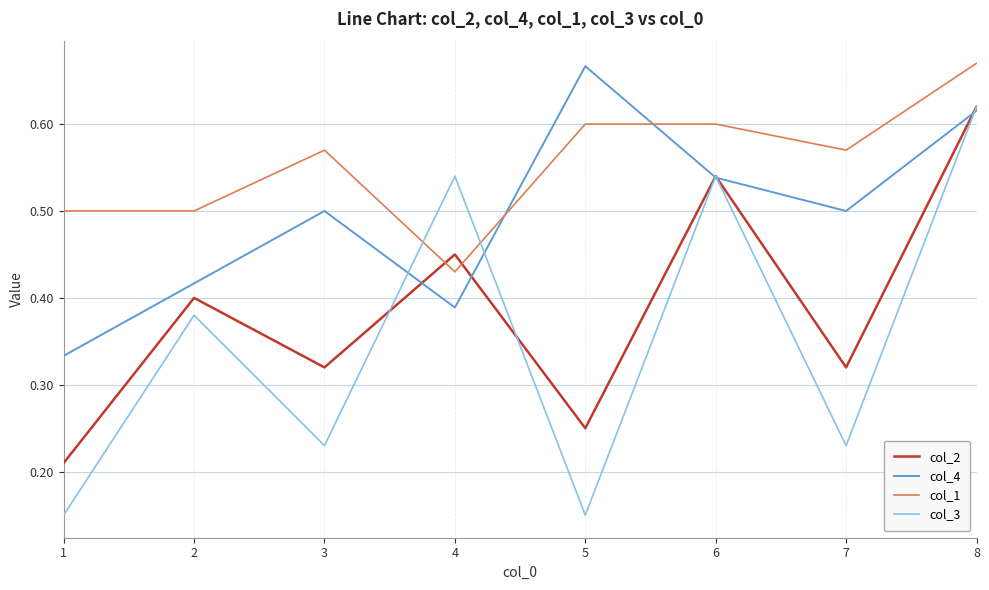

What is the total value across all series at 7?

1.6